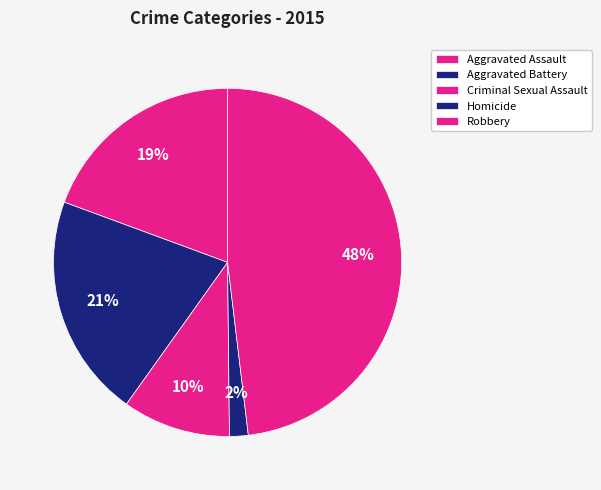

To the nearest percent, what portion does Homicide represent?

2%